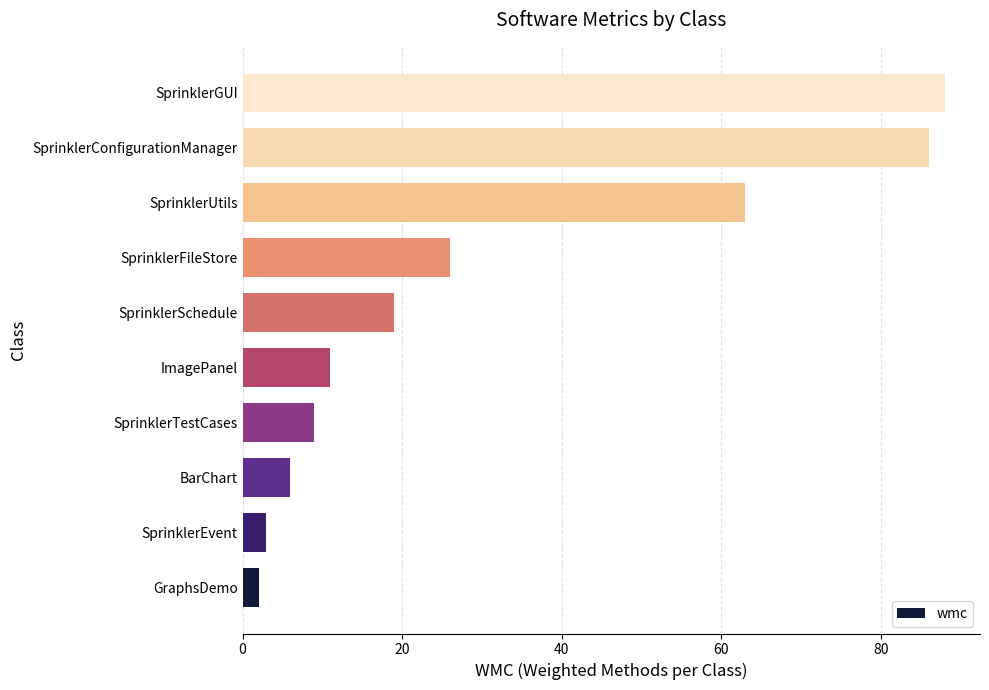

How many data points are less than 19?

5